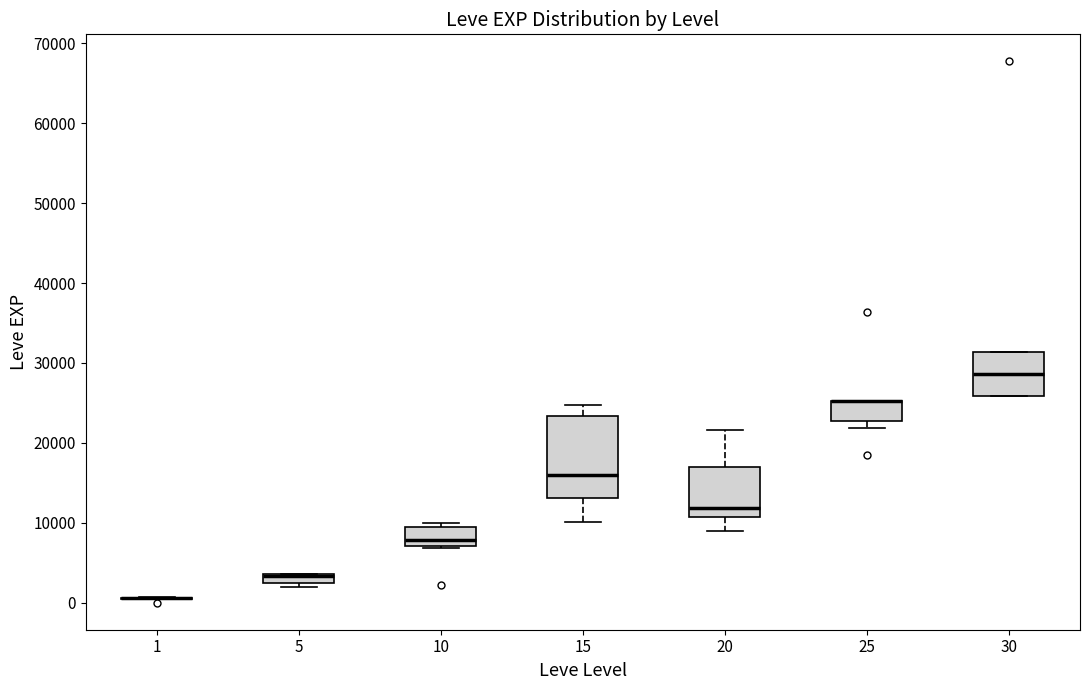

Comparing the boxes themselves (not the whiskers), which one is the tallest?

15